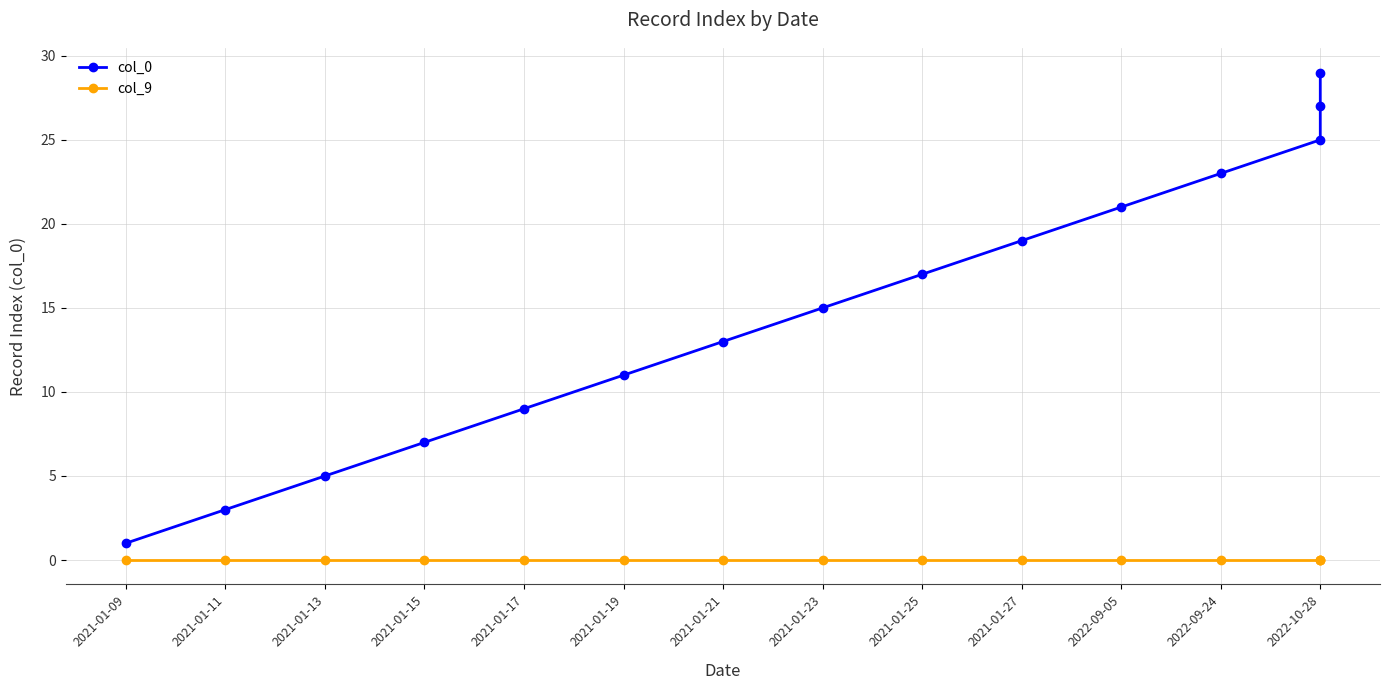

What is the total value across all series at 2021-01-15?

7